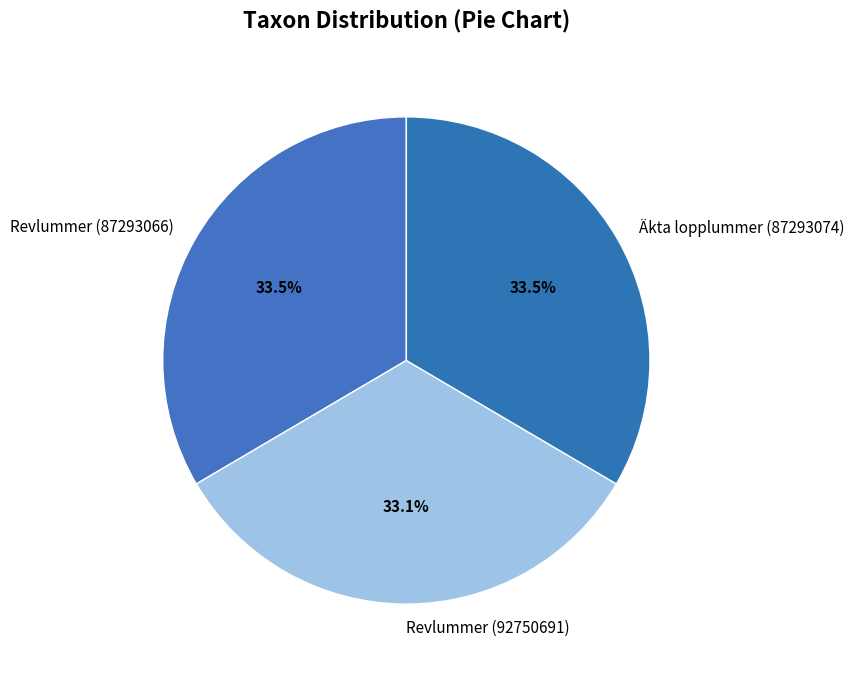

Is there any slice that represents more than half of the pie?

No